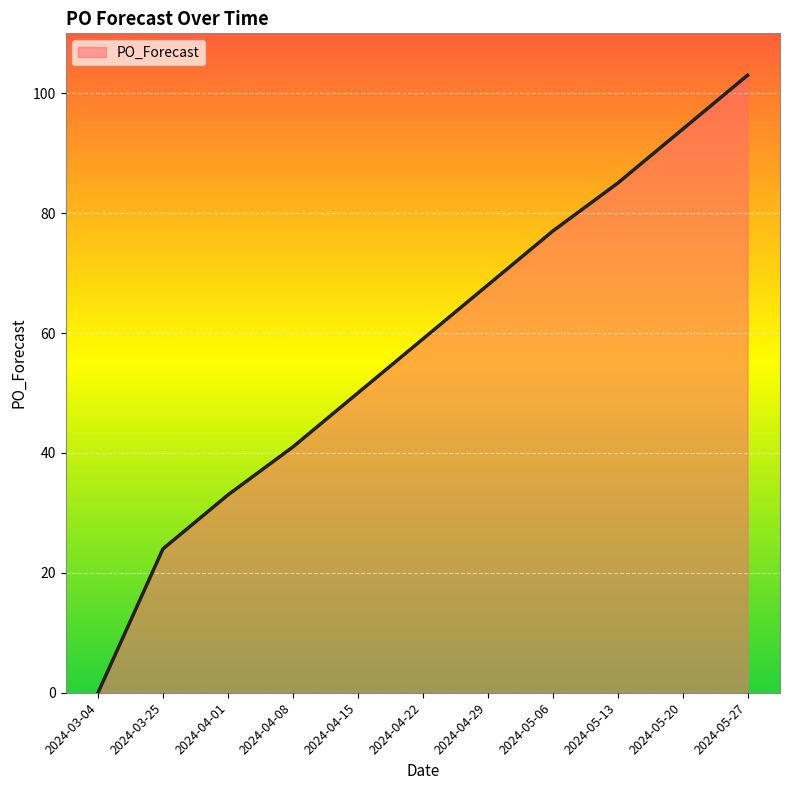

Reading left to right, what are all the values shown in this chart?

2024-03-04=0	2024-03-25=24	2024-04-01=33	2024-04-08=41	2024-04-15=50	2024-04-22=59	2024-04-29=68	2024-05-06=77	2024-05-13=85	2024-05-20=94	2024-05-27=103